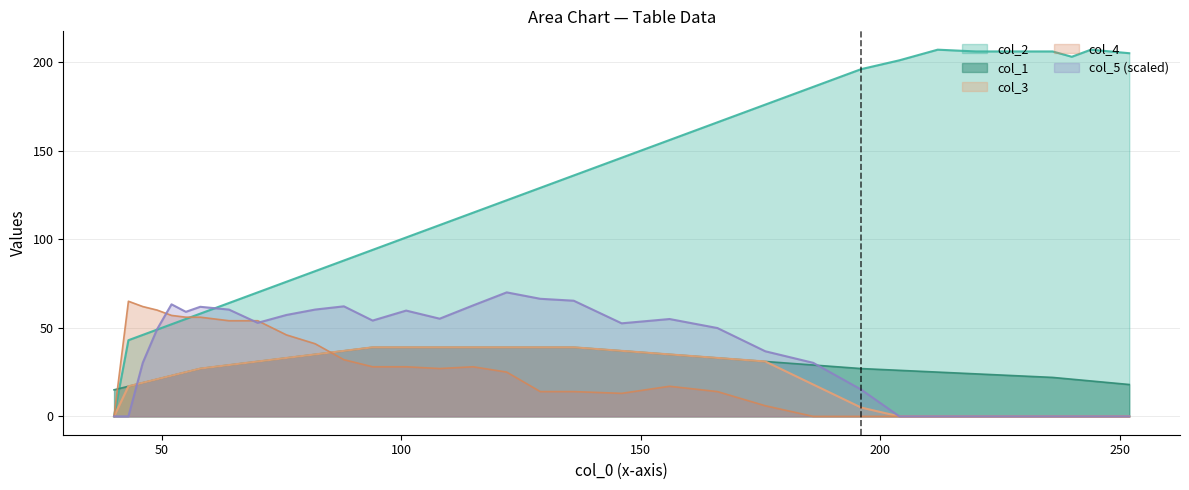

After their last crossing, which series has the higher values: col_4 or col_5?

col_5